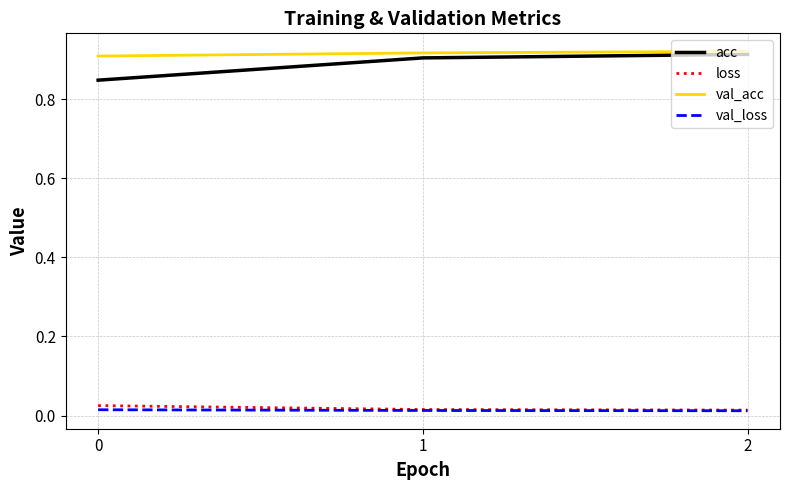

Is the value of acc at 2 greater than the value of loss at 1?

Yes